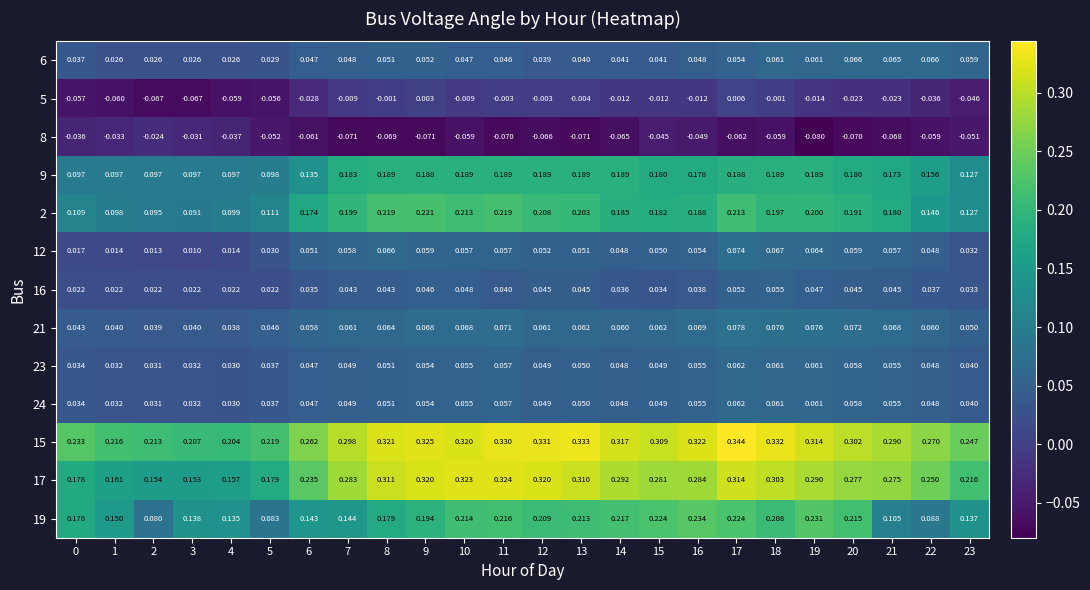

Is the value of 5 at 7 greater than the value of 8 at 3?

Yes